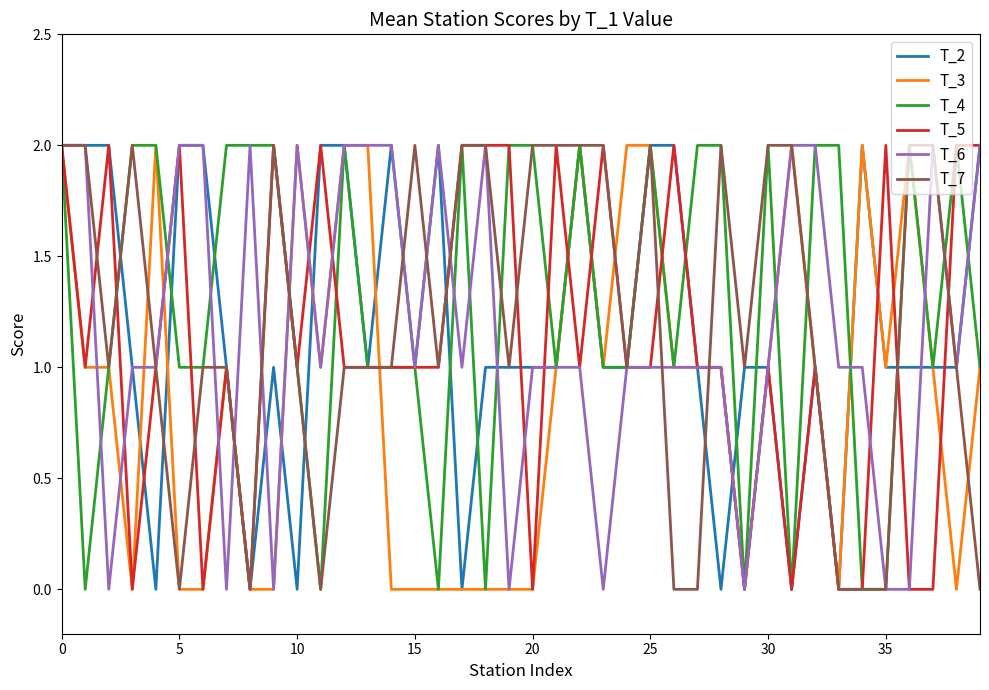

Which series has the largest range (max minus min)?

T_2